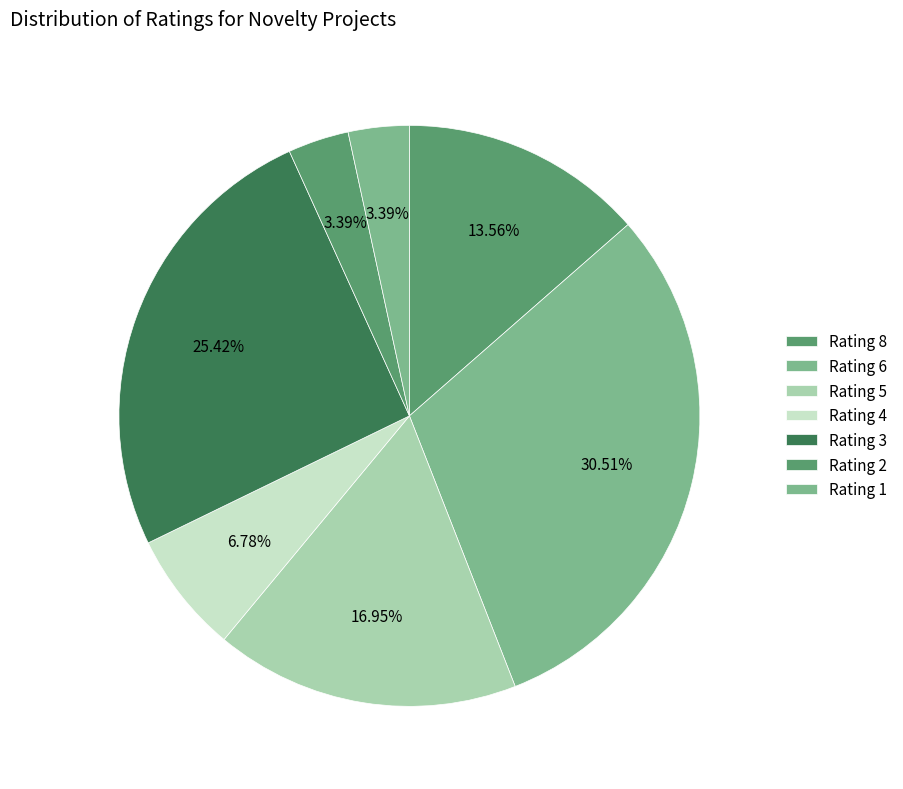

How many slices are in this pie chart?

7